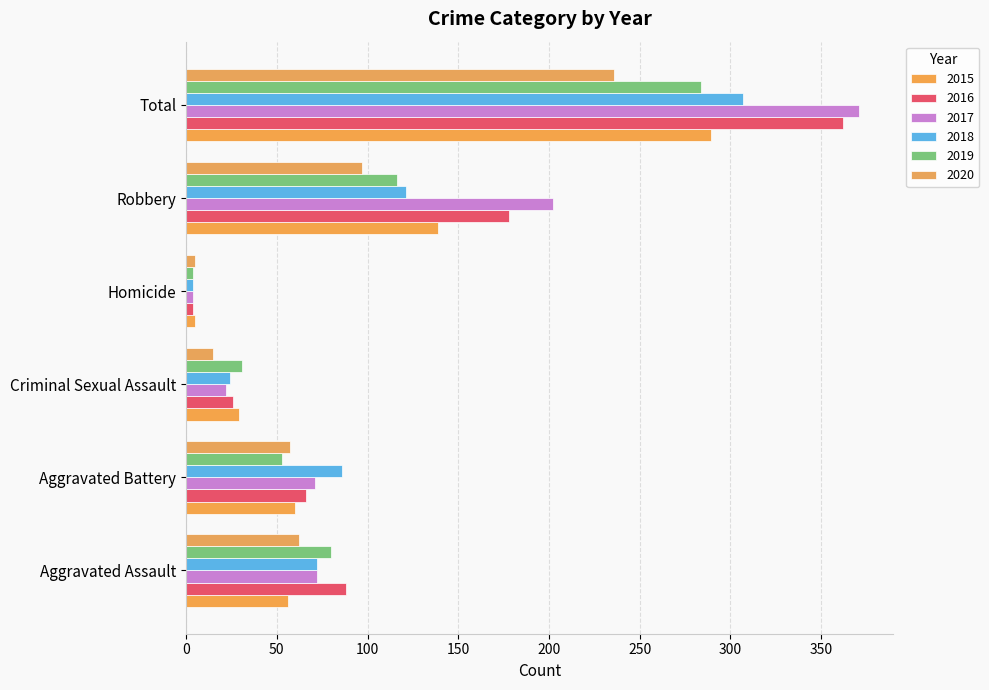

At Homicide, list the series in order from smallest to largest.

2016, 2017, 2018, 2019, 2015, 2020